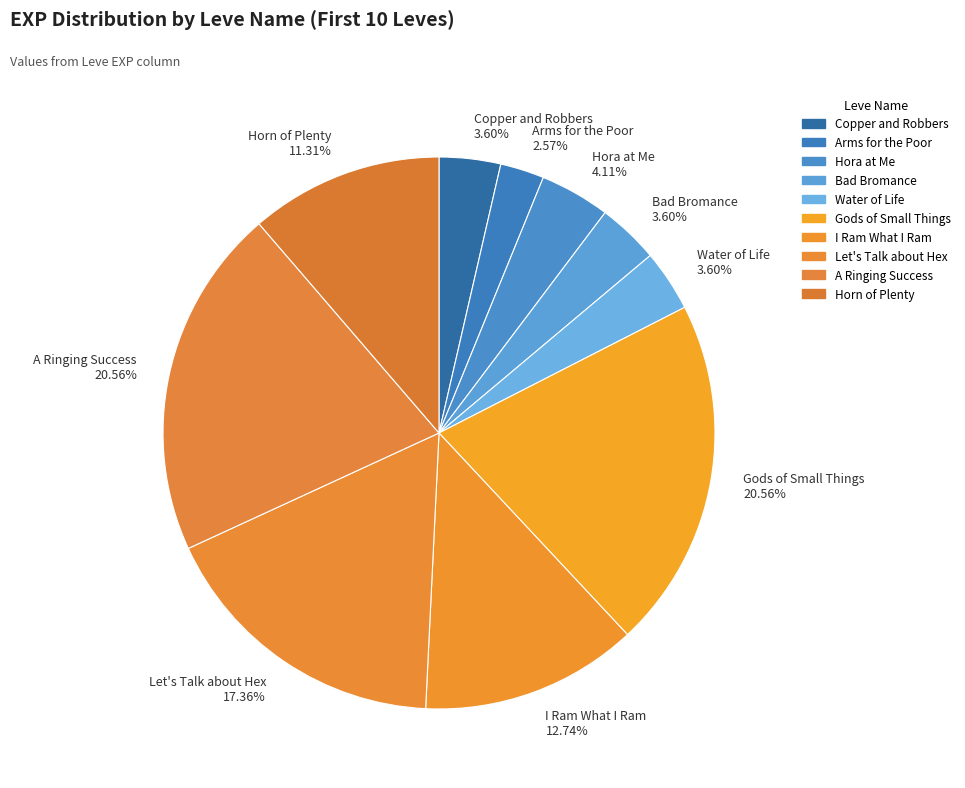

How many segments does this pie chart have?

10